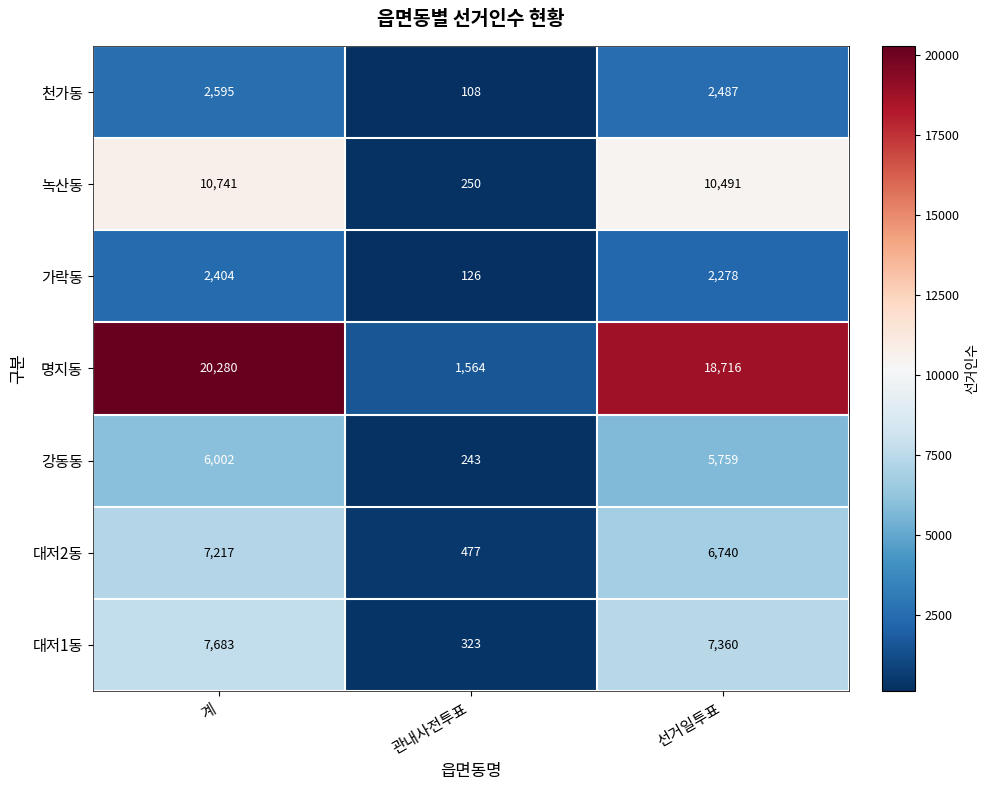

The 대저1동 series shows 7360 at 선거일투표. True or false?

True